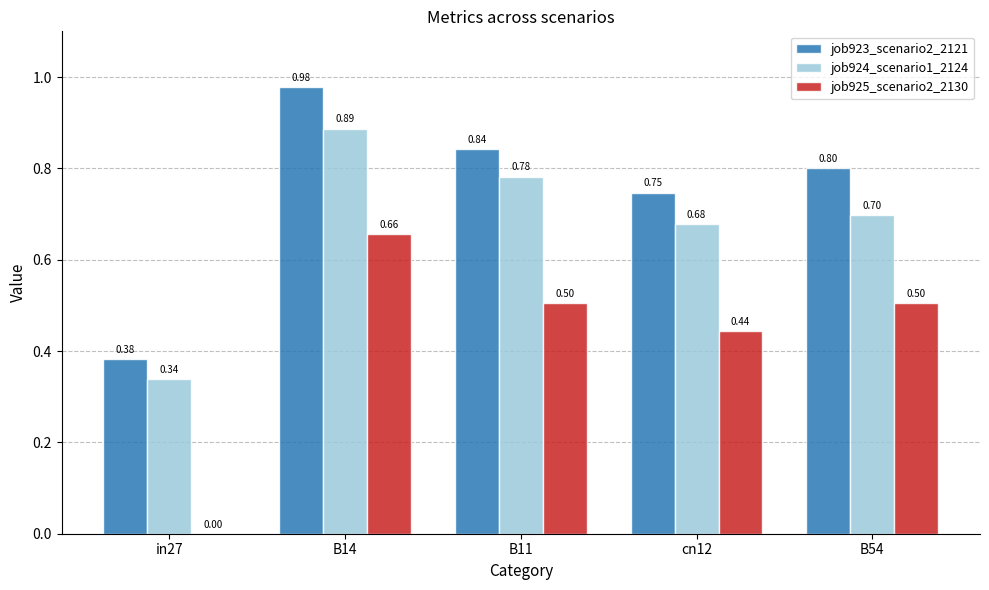

Which series changed the most between B11 and B54?

job924_scenario1_2124